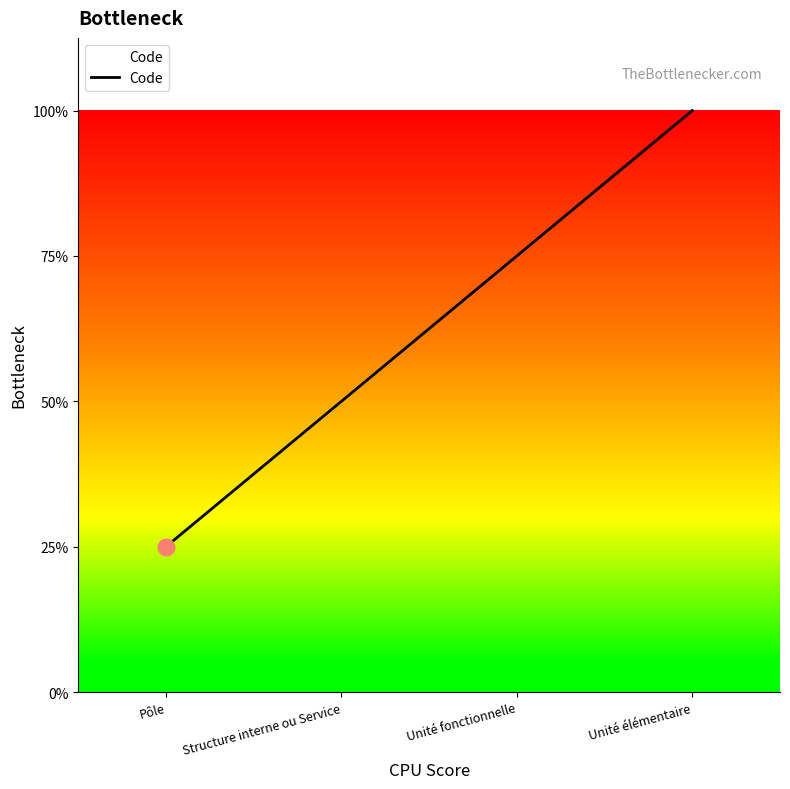

Does the chart have visible grid lines?

No